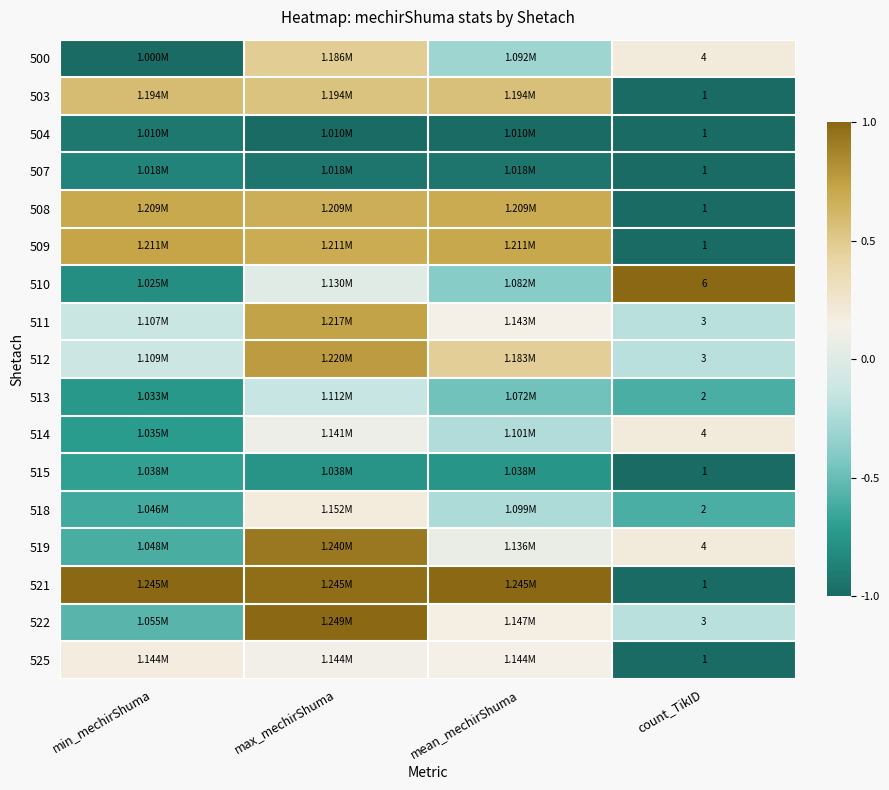

The value of 500 at min_mechirShuma is -1.0. True or false?

True